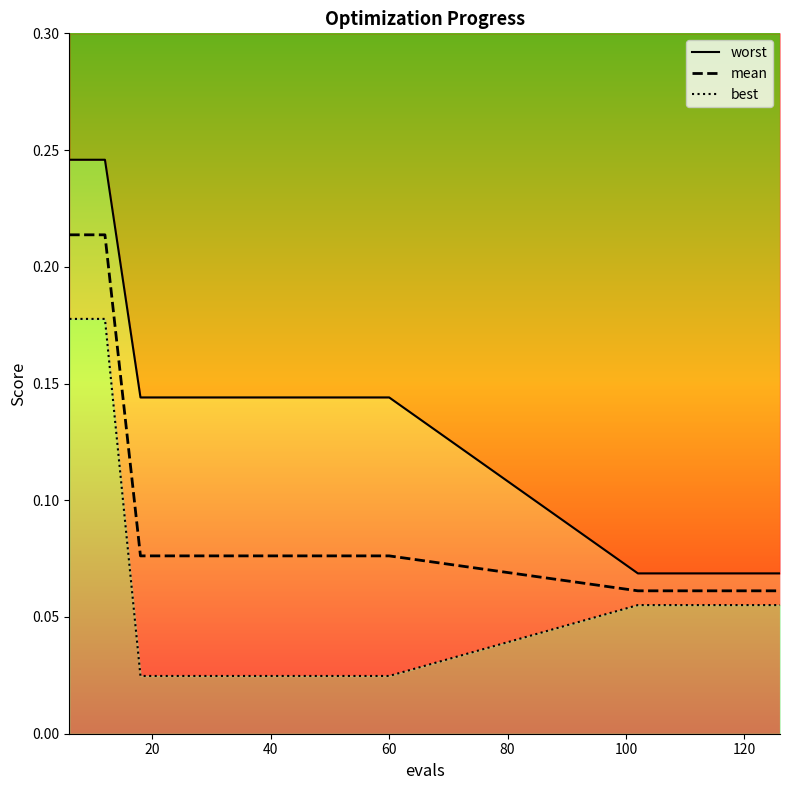

The value of mean at 120 is 0.0. True or false?

False